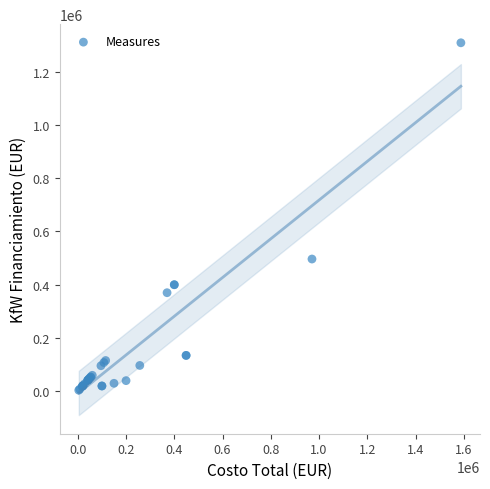

What Y value in the scatter plot is closest to 656000?

496430